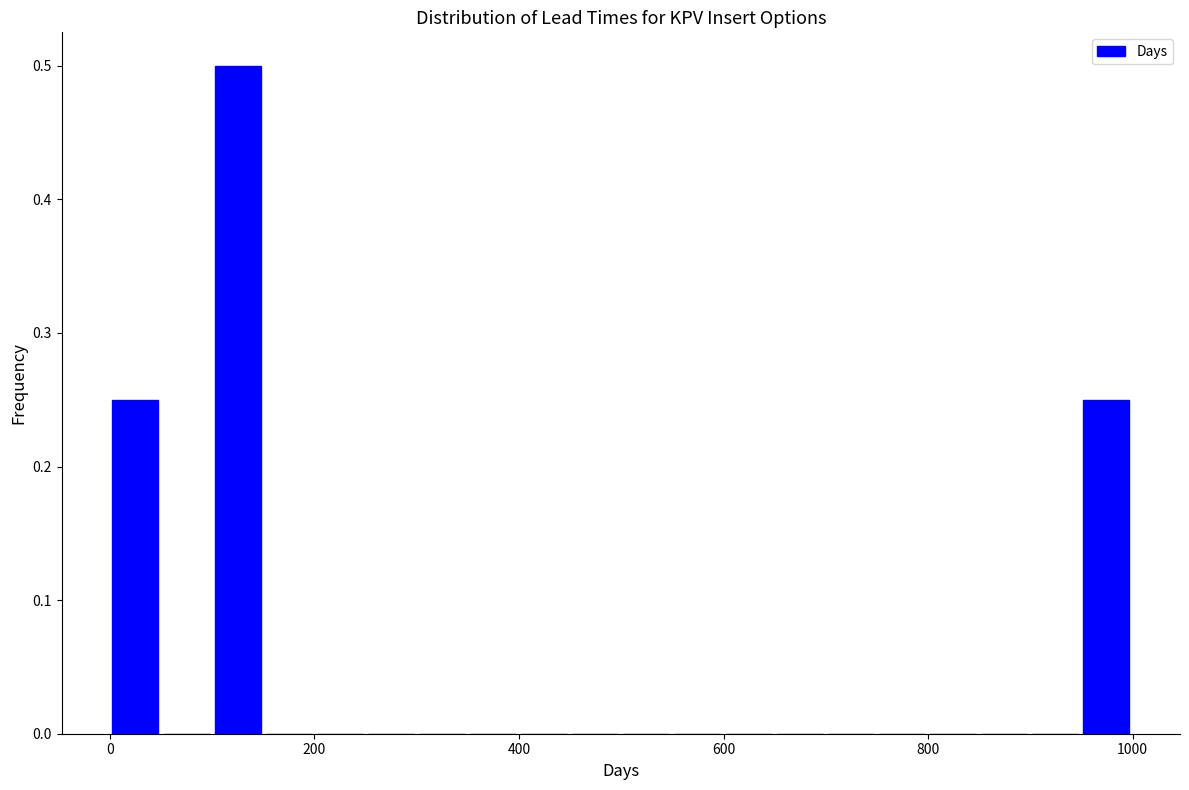

Read against the x-axis, roughly where is the centre of the tallest bar?

120